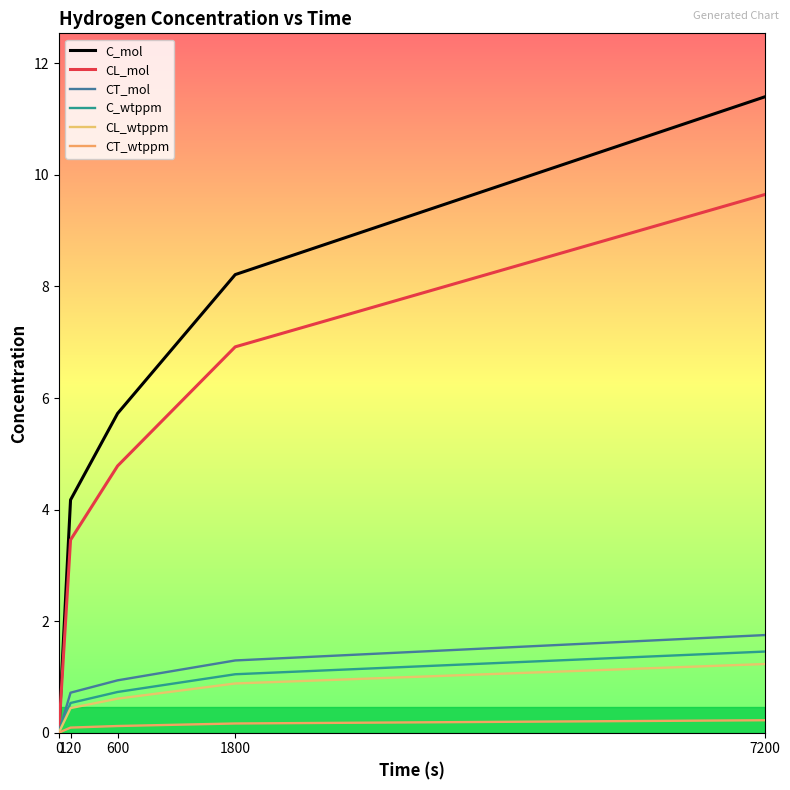

Reading right to left, extract all data points from this chart.

C_mol: 7200=11.4	1800=8.2	600=5.7	120=4.2	0=0.0
CL_mol: 7200=9.6	1800=6.9	600=4.8	120=3.5	0=0.0
CT_mol: 7200=1.7	1800=1.3	600=0.9	120=0.7	0=0.0
C_wtppm: 7200=1.5	1800=1.0	600=0.7	120=0.5	0=0.0
CL_wtppm: 7200=1.2	1800=0.9	600=0.6	120=0.4	0=0.0
CT_wtppm: 7200=0.2	1800=0.2	600=0.1	120=0.1	0=0.0